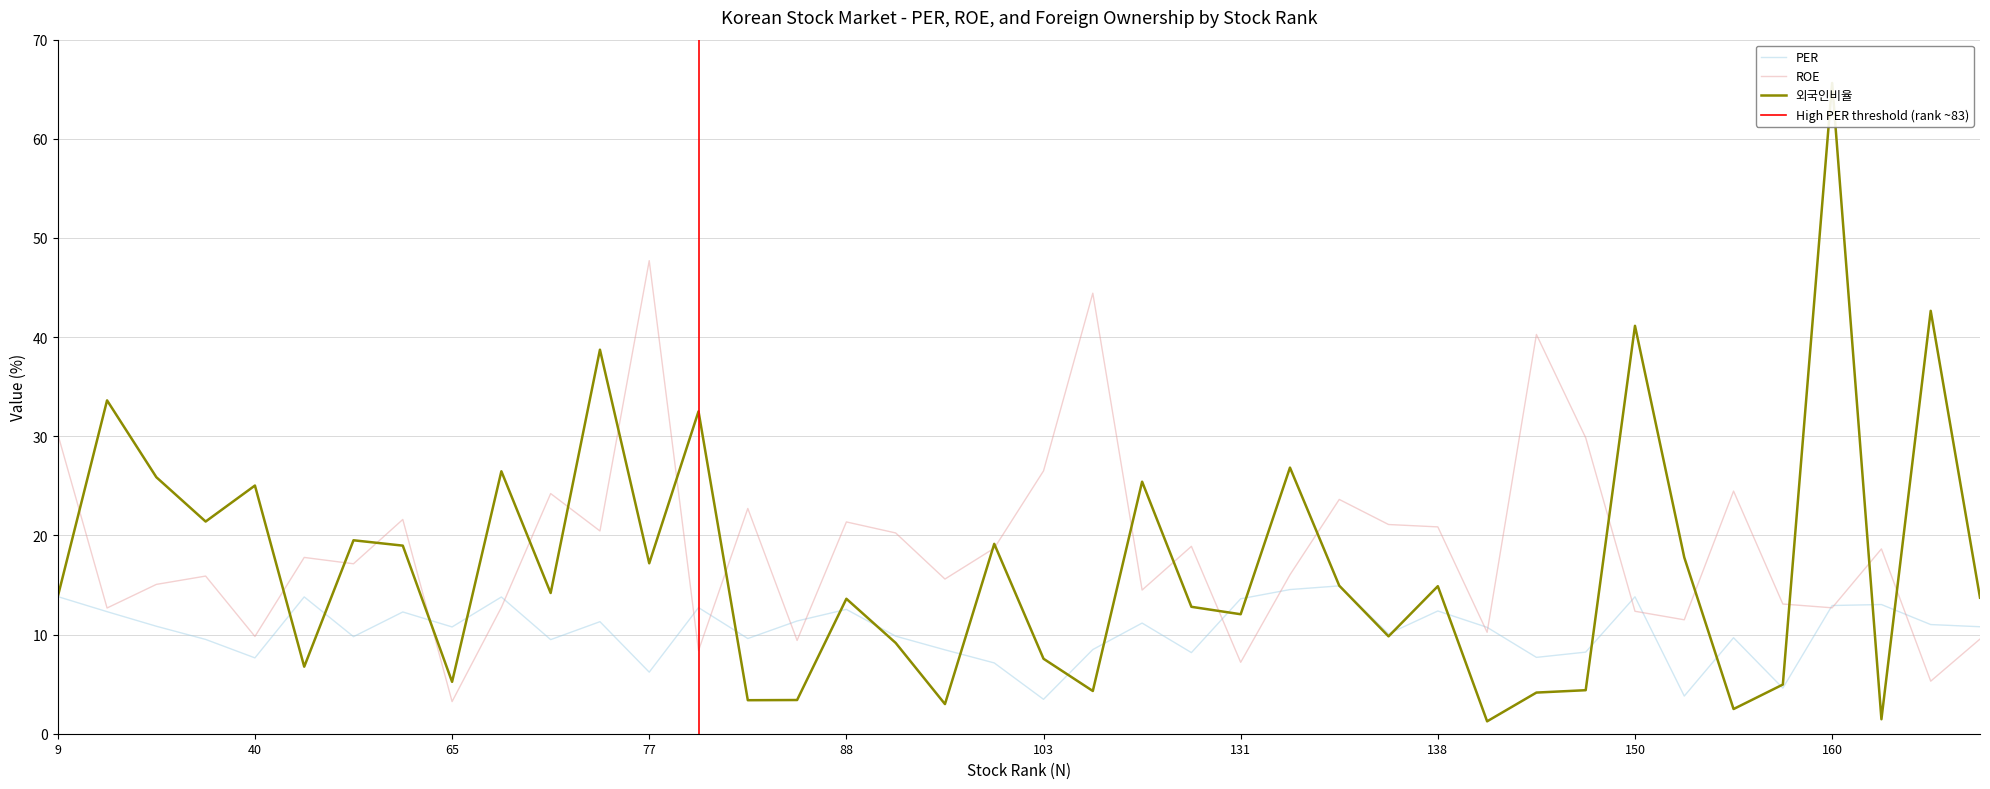

Where is 외국인비율 nearest to the value 33?

83